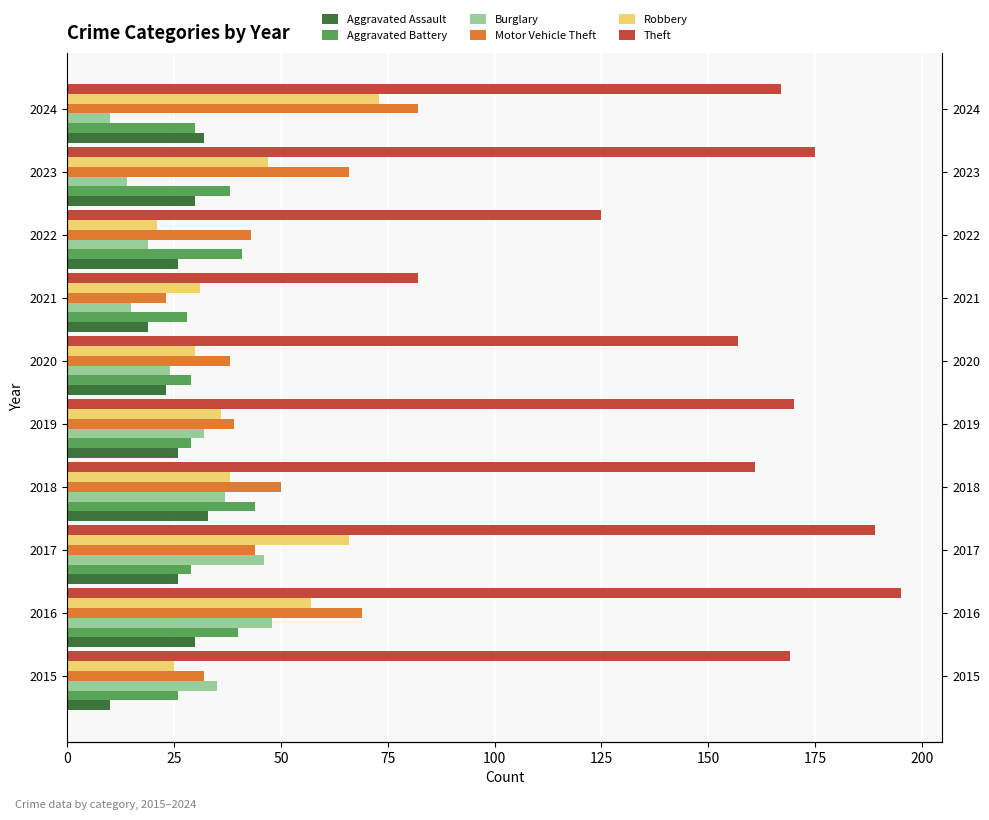

What is the value of the Aggravated Assault bar at the 5th from the left?

26